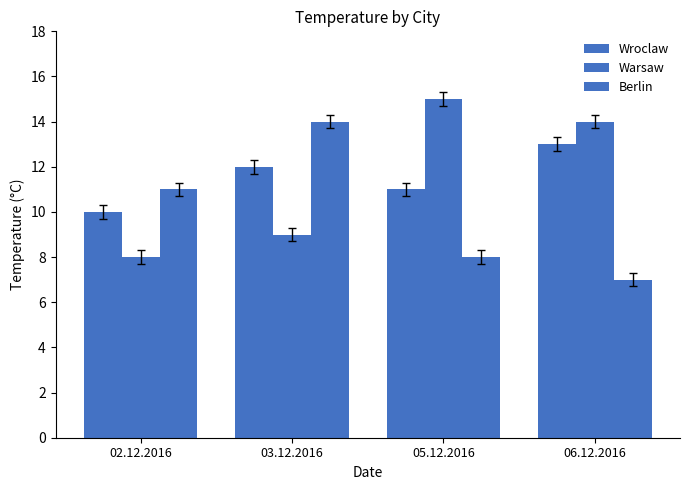

What is the difference between the highest and lowest values at 02.12.2016?

3